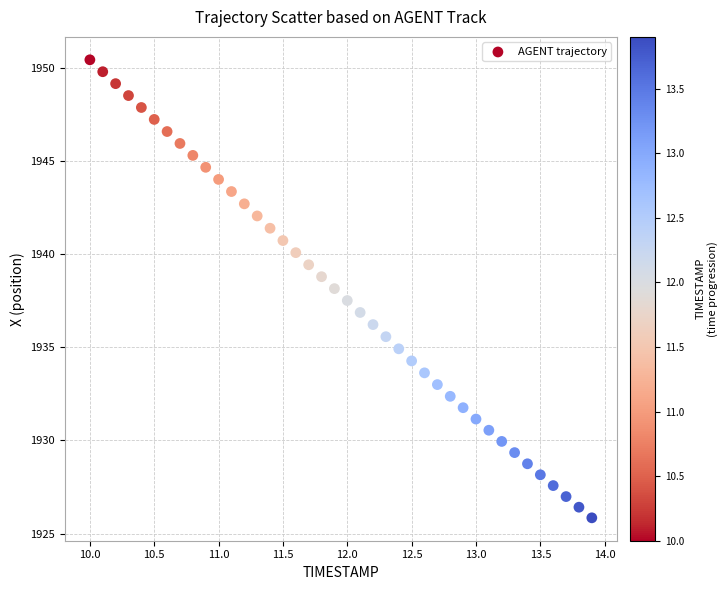

What is the range of X values (max minus min)?

3.9